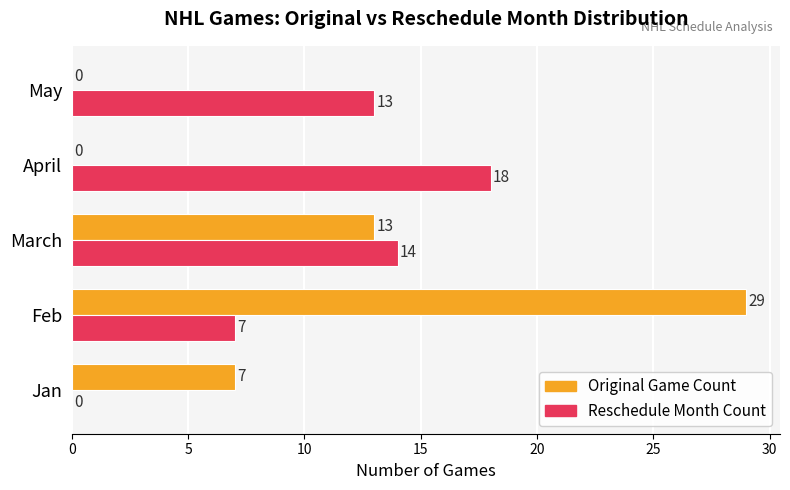

The value of Original Game Count at May is 0. True or false?

True